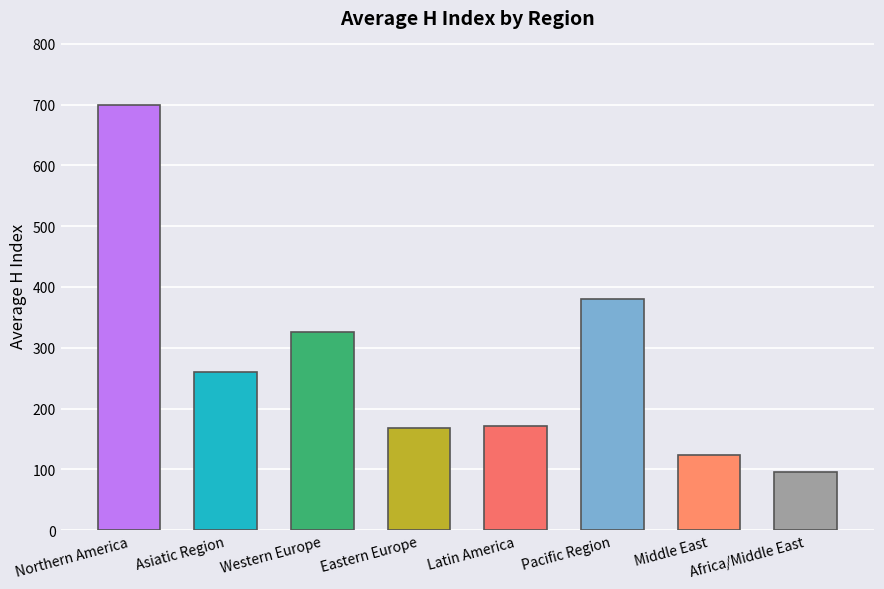

What is the maximum value shown in the chart?

700.0